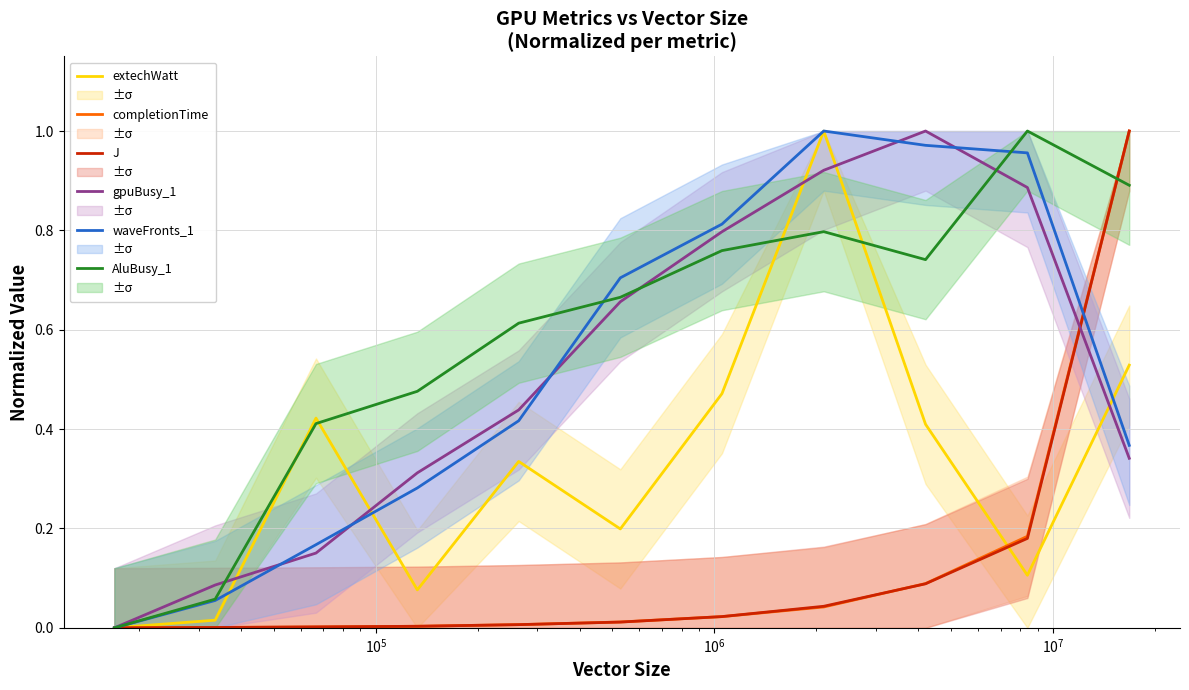

Is this an area chart (filled region under the line)?

No